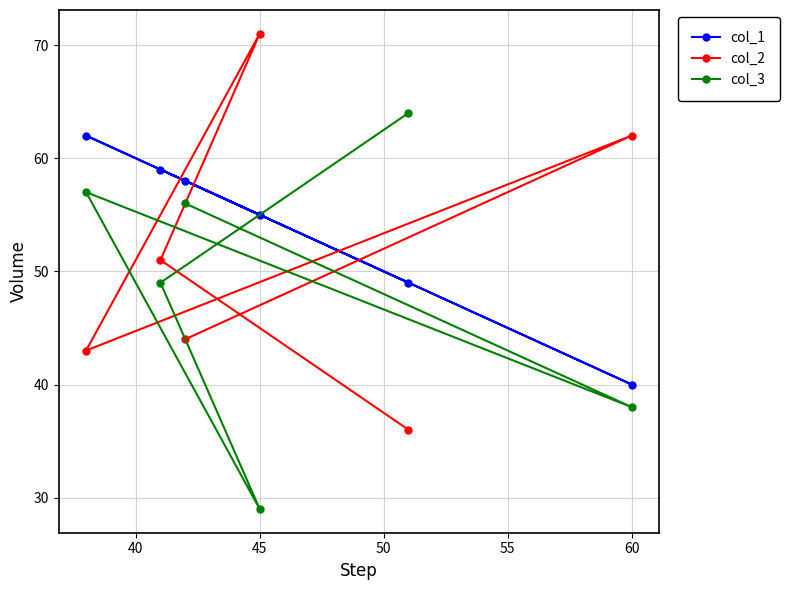

What is the total value across all series at 60?

140